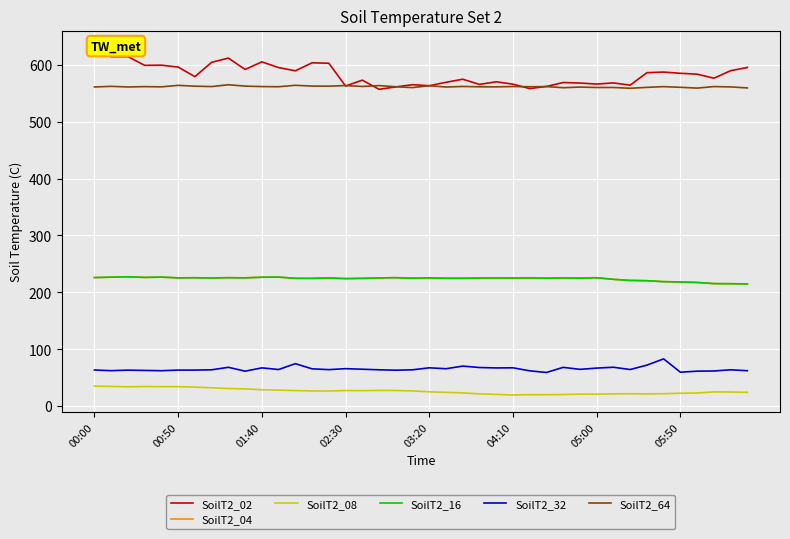

Between 05:50 and 9, which series saw the biggest shift?

SoilT2_02